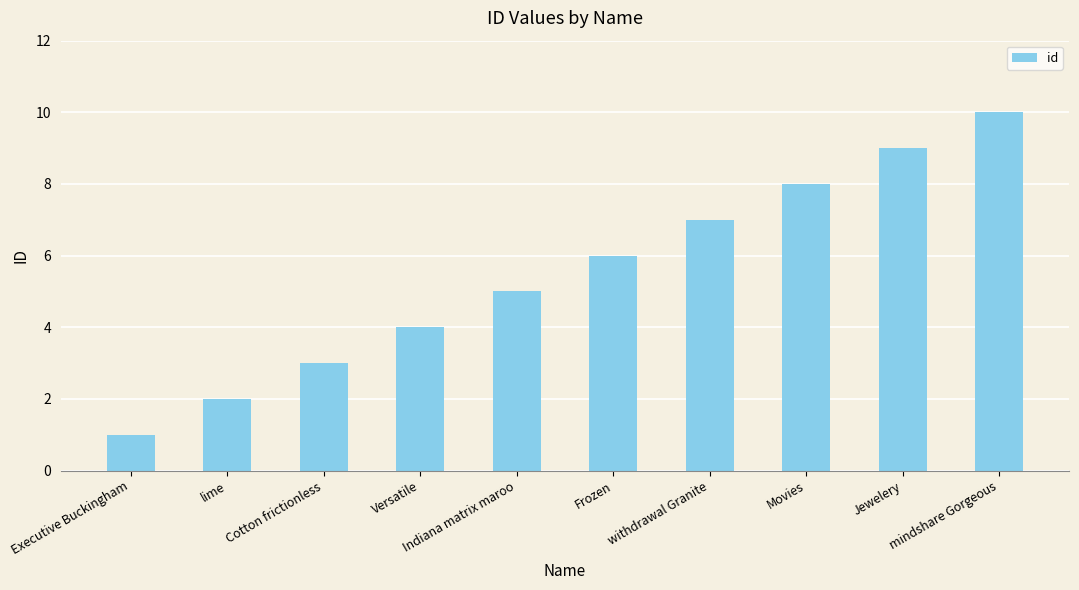

What is the minimum value shown in the chart?

1